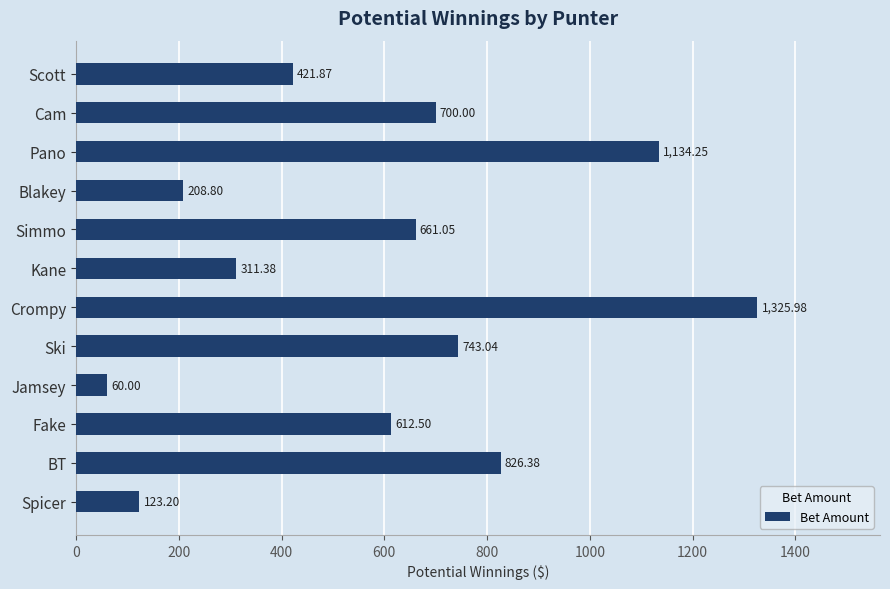

Does the chart contain stacked bars?

No